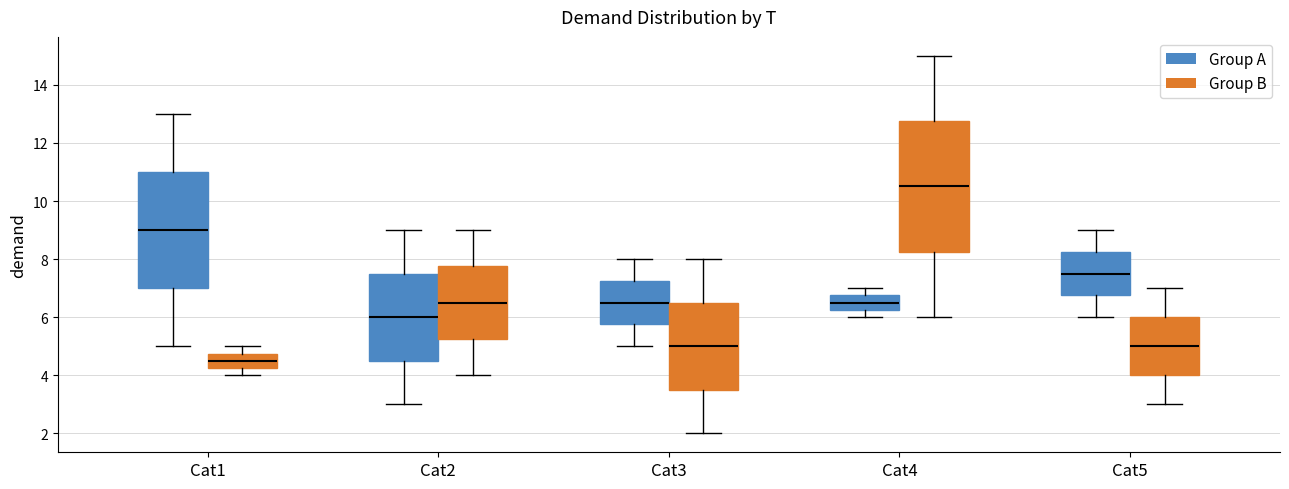

Reading left to right, transcribe this box plot: for each box, give where its median line is, the range the box spans, and where its two whiskers end, as read against the y-axis. The values are not printed on the chart, so give them approximately, as read against the axis.

Cat1 (Group A): median 9.0, box 7.0 to 11.0, whiskers 5.0 to 13.0
Cat1 (Group B): median 4.6, box 4.2 to 4.8, whiskers 4.0 to 5.0
Cat2 (Group A): median 6.0, box 4.6 to 7.6, whiskers 3.0 to 9.0
Cat2 (Group B): median 6.6, box 5.2 to 7.8, whiskers 4.0 to 9.0
Cat3 (Group A): median 6.6, box 5.8 to 7.2, whiskers 5.0 to 8.0
Cat3 (Group B): median 5.0, box 3.6 to 6.6, whiskers 2.0 to 8.0
Cat4 (Group A): median 6.6, box 6.2 to 6.8, whiskers 6.0 to 7.0
Cat4 (Group B): median 10.6, box 8.2 to 12.8, whiskers 6.0 to 15.0
Cat5 (Group A): median 7.6, box 6.8 to 8.2, whiskers 6.0 to 9.0
Cat5 (Group B): median 5.0, box 4.0 to 6.0, whiskers 3.0 to 7.0